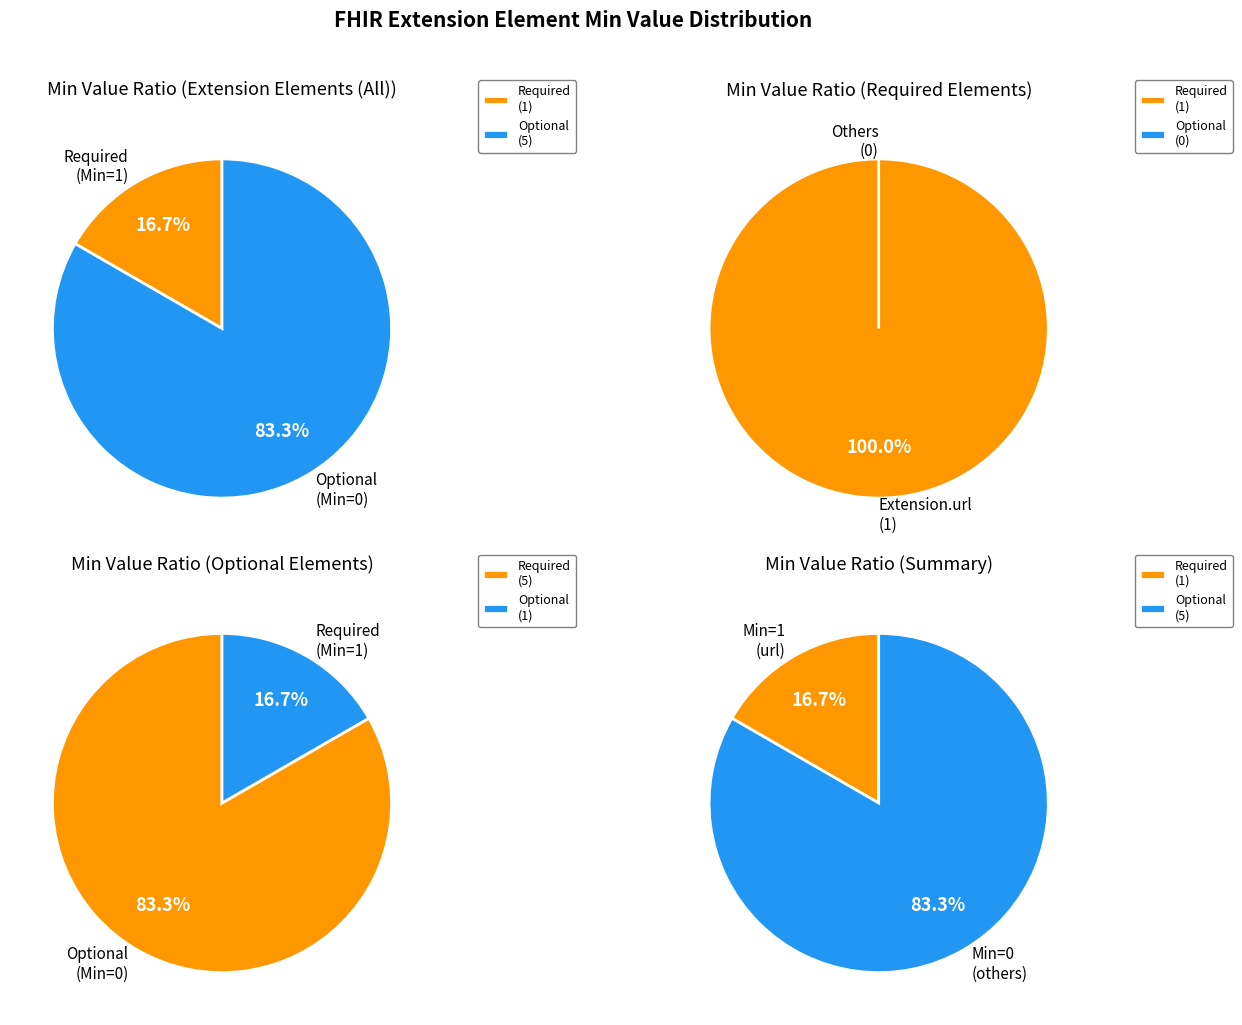

Which category has the biggest portion of the pie?

Extension.url